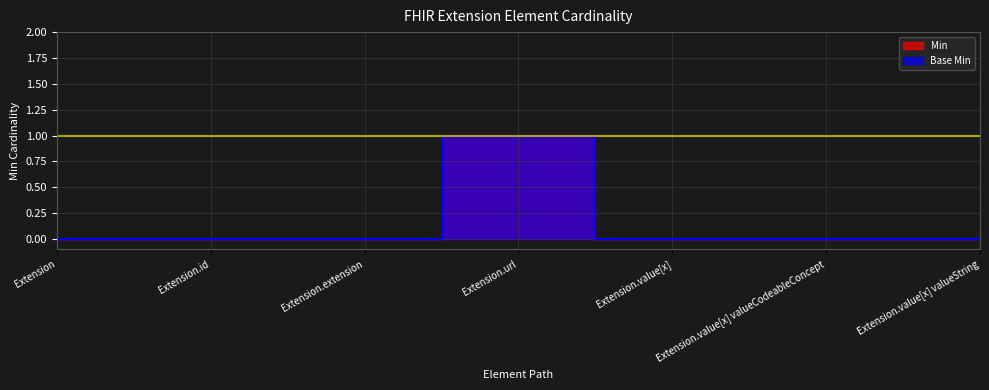

Reading left to right, extract all data points from this chart.

Min: Extension=0	Extension.id=0	Extension.extension=0	Extension.url=1	Extension.value[x]=0	Extension.value[x] valueCodeableConcept=0	Extension.value[x] valueString=0
Base Min: Extension=0	Extension.id=0	Extension.extension=0	Extension.url=1	Extension.value[x]=0	Extension.value[x] valueCodeableConcept=0	Extension.value[x] valueString=0